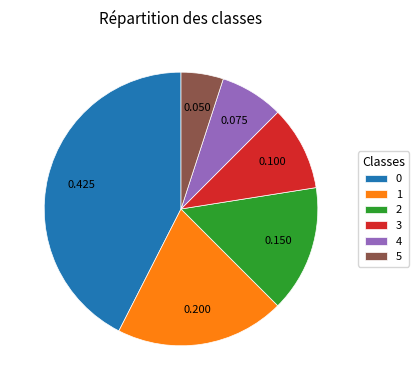

Is the sum of 5 and 4 greater than half?

No